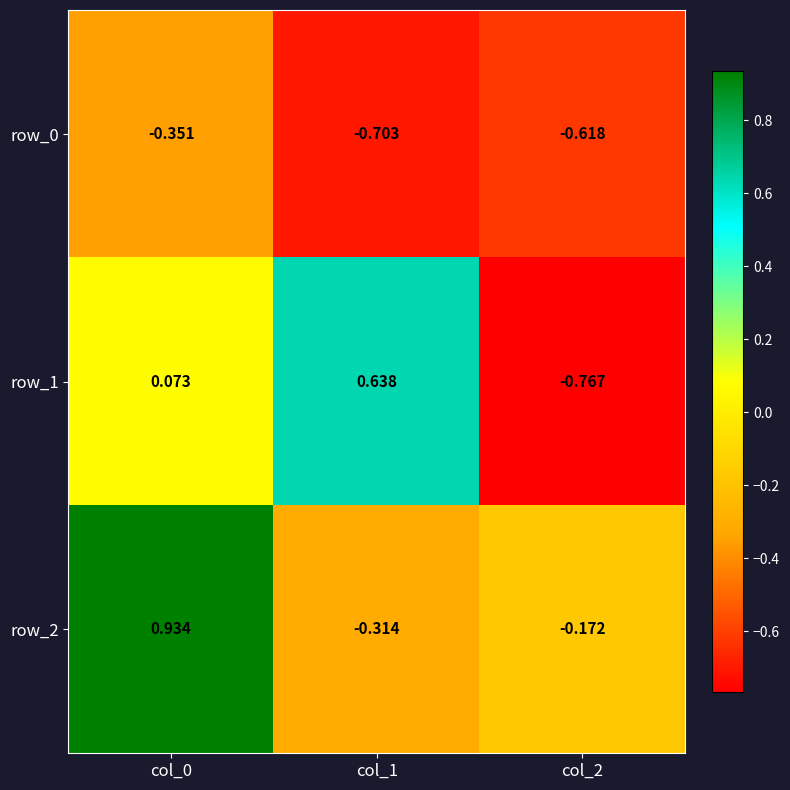

Which series has the largest total across all categories?

row_2